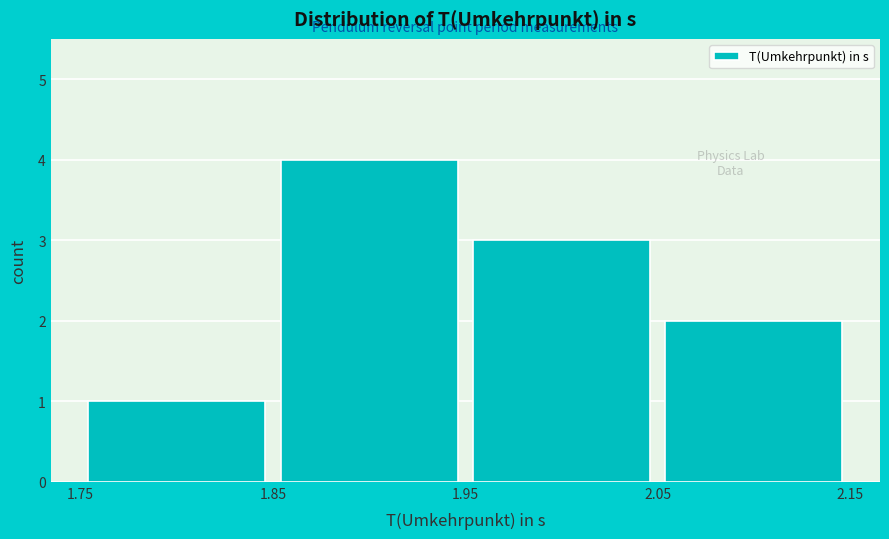

How tall is the bar that spans 1.75 to 1.85 on the x-axis? The values are not printed on the chart, so give them approximately, as read against the axis.

1